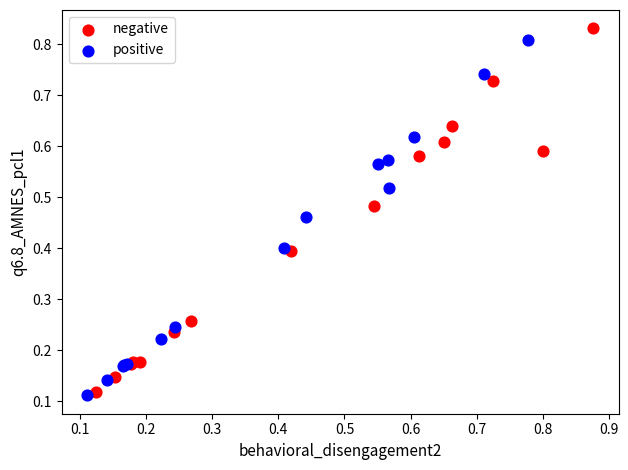

Which series has the largest Y range (max minus min)?

negative